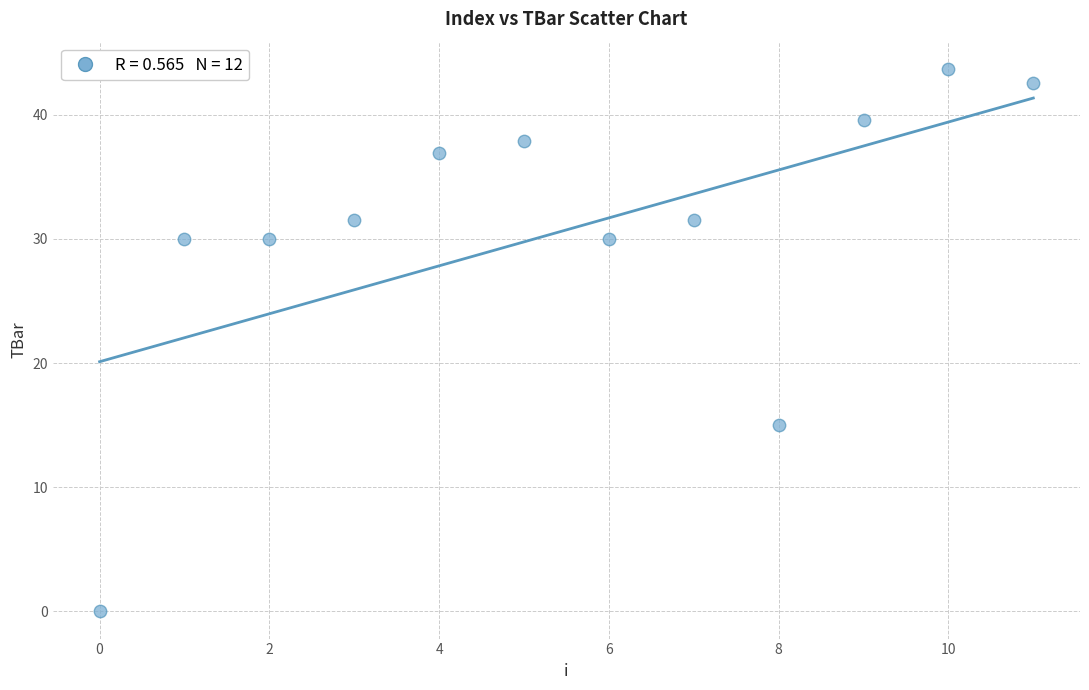

What is the range of Y values (max minus min)?

43.7